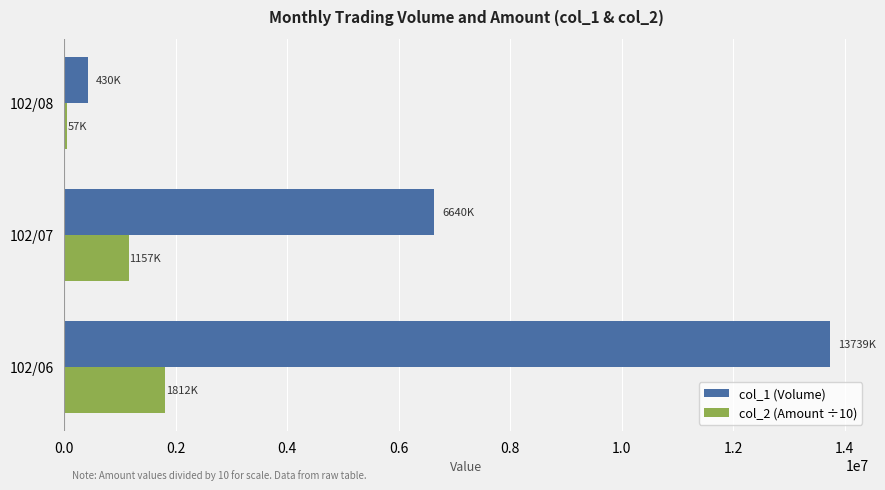

Between 102/06 and 102/07, which series saw the biggest shift?

col_1 (Volume)